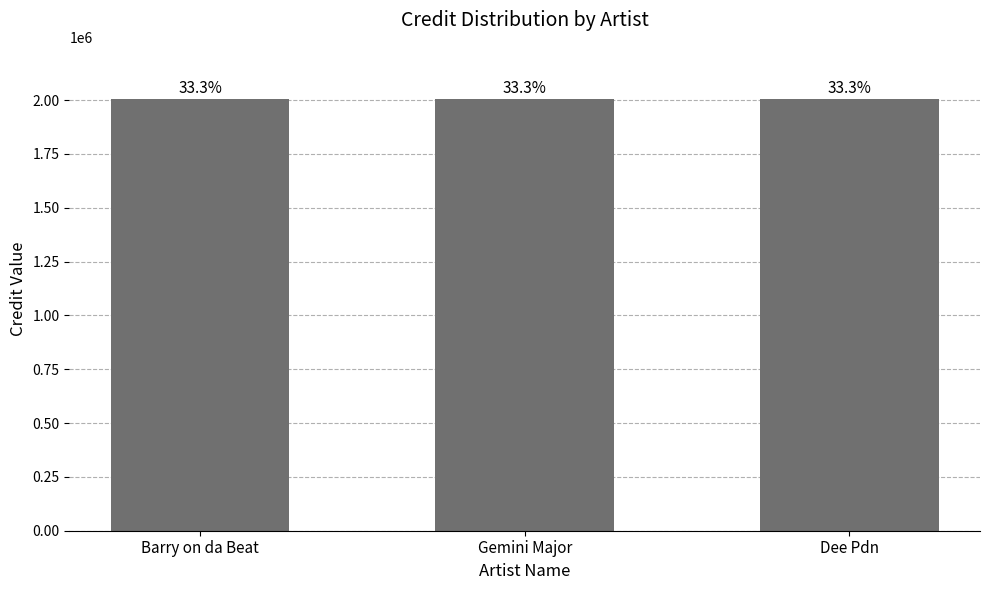

What is the value of the 2nd bar from the left?

2006597